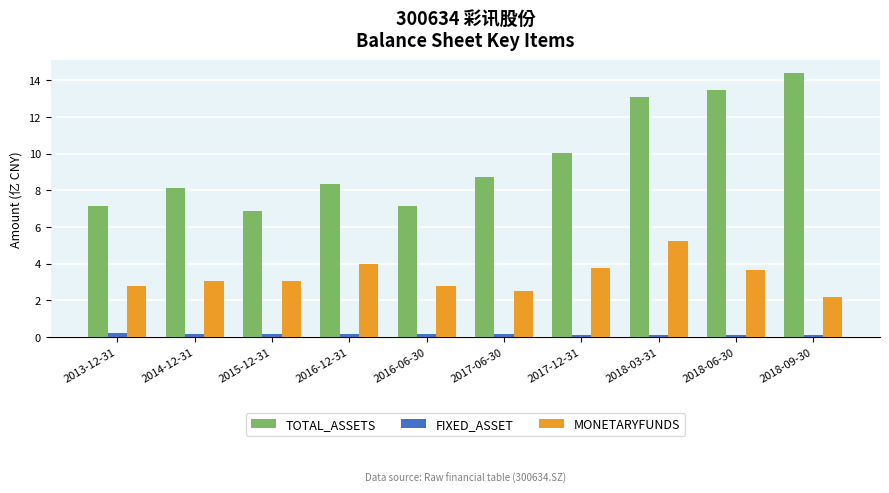

The FIXED_ASSET series shows 0.1 at 2018-03-31. True or false?

True